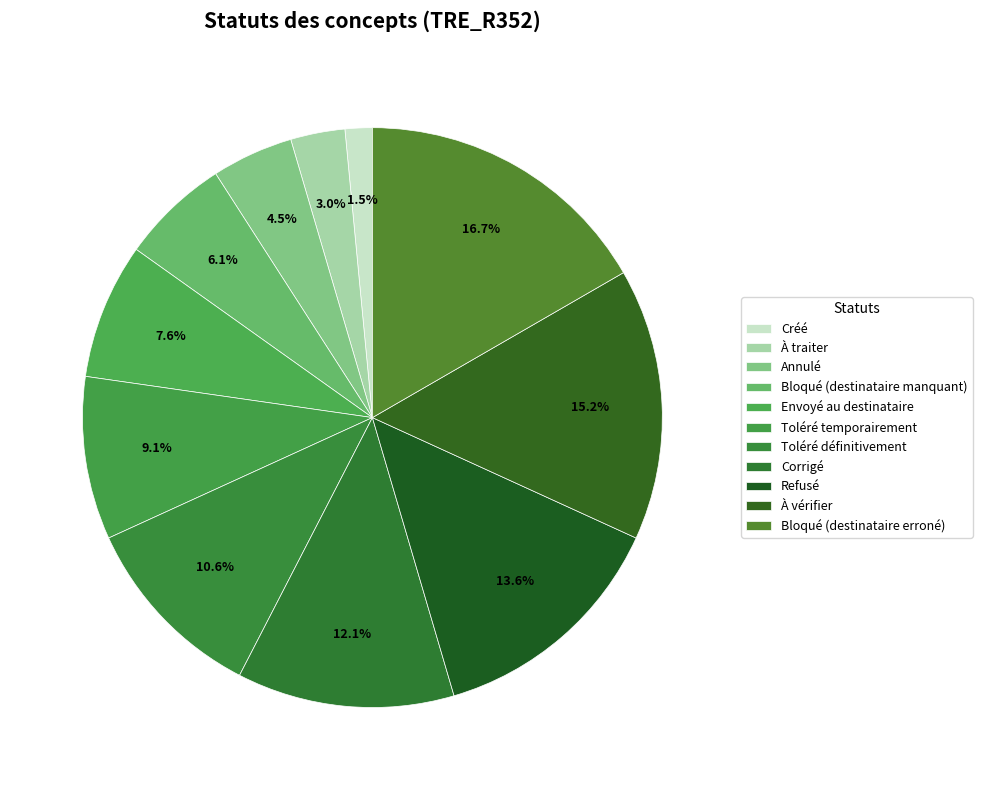

To the nearest percent, what is the difference between the largest and smallest slice percentages?

15%